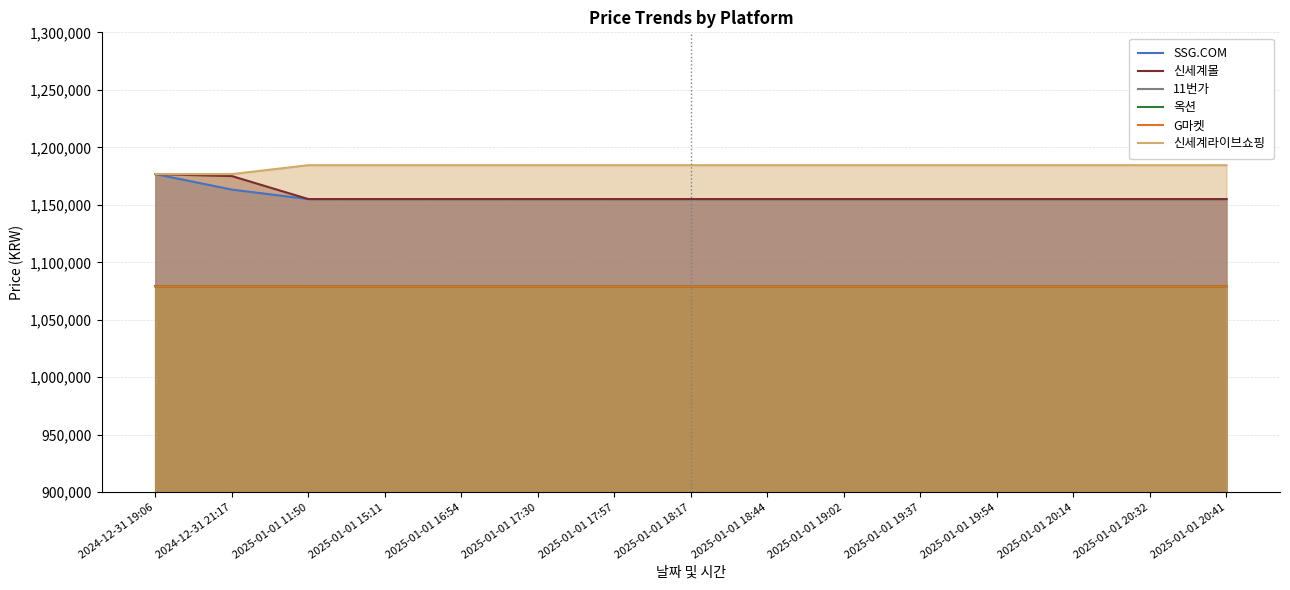

Which has a higher value, 2025-01-01 17:57 or 2025-01-01 19:02?

2025-01-01 17:57